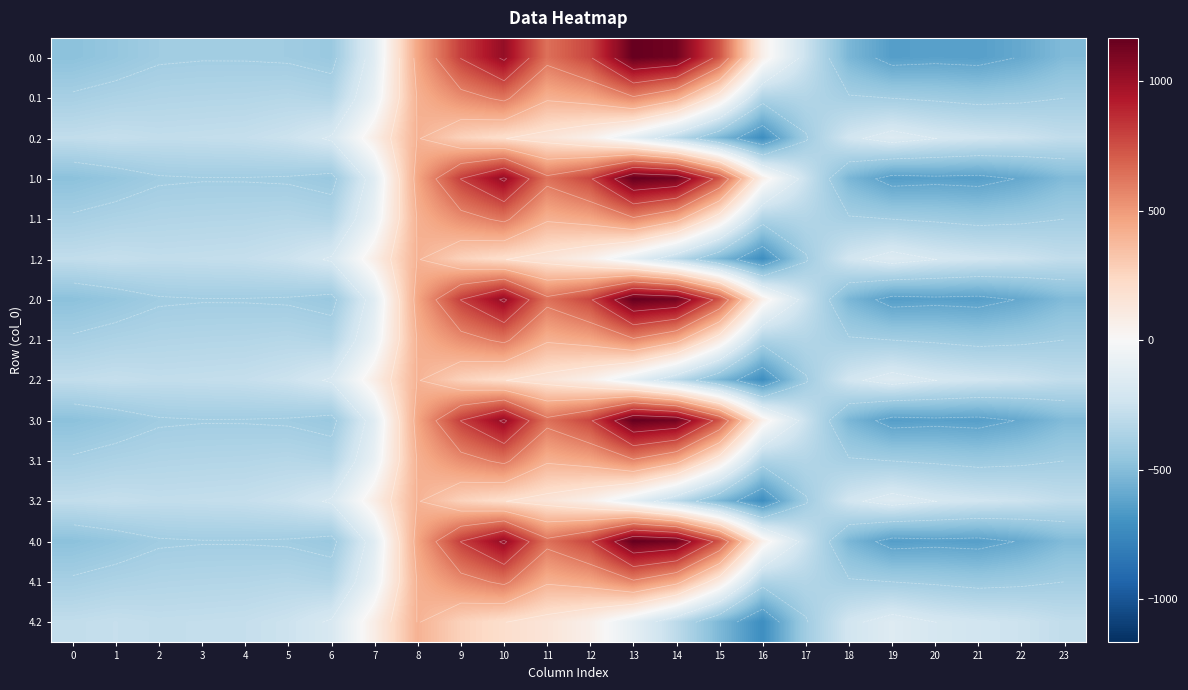

What is the difference between the 0.0 values at 23 and 2?

101.0